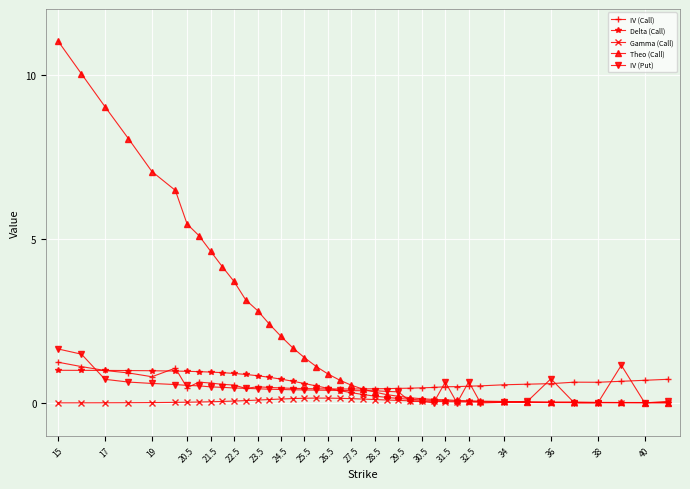

True or false: IV (Call) and Gamma (Call) cross at least once.

False